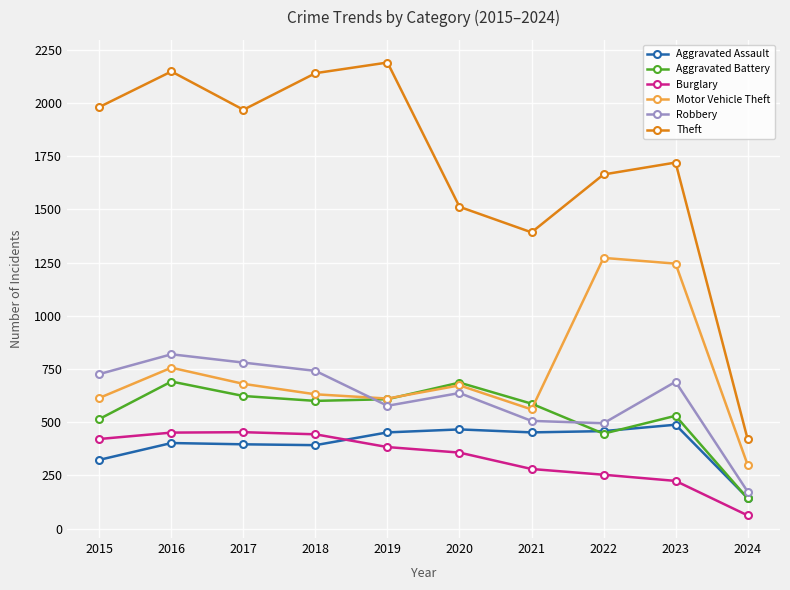

True or false: Motor Vehicle Theft has more than 1 points higher than both neighbors.

True